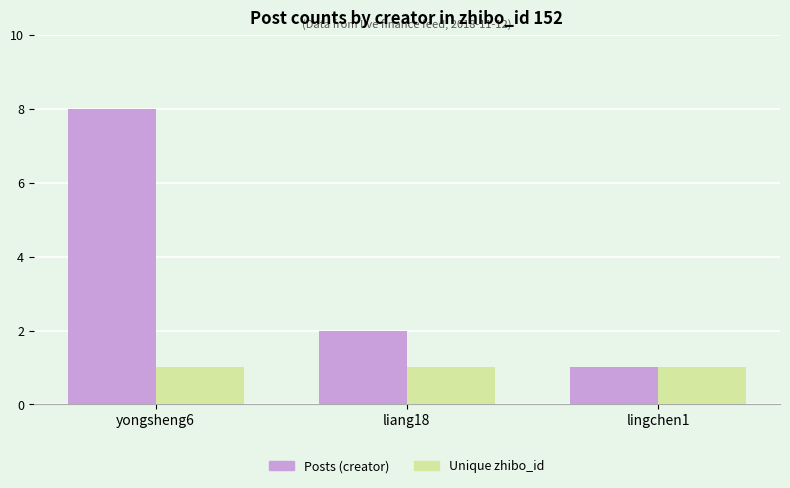

How many bars are there in each group?

2